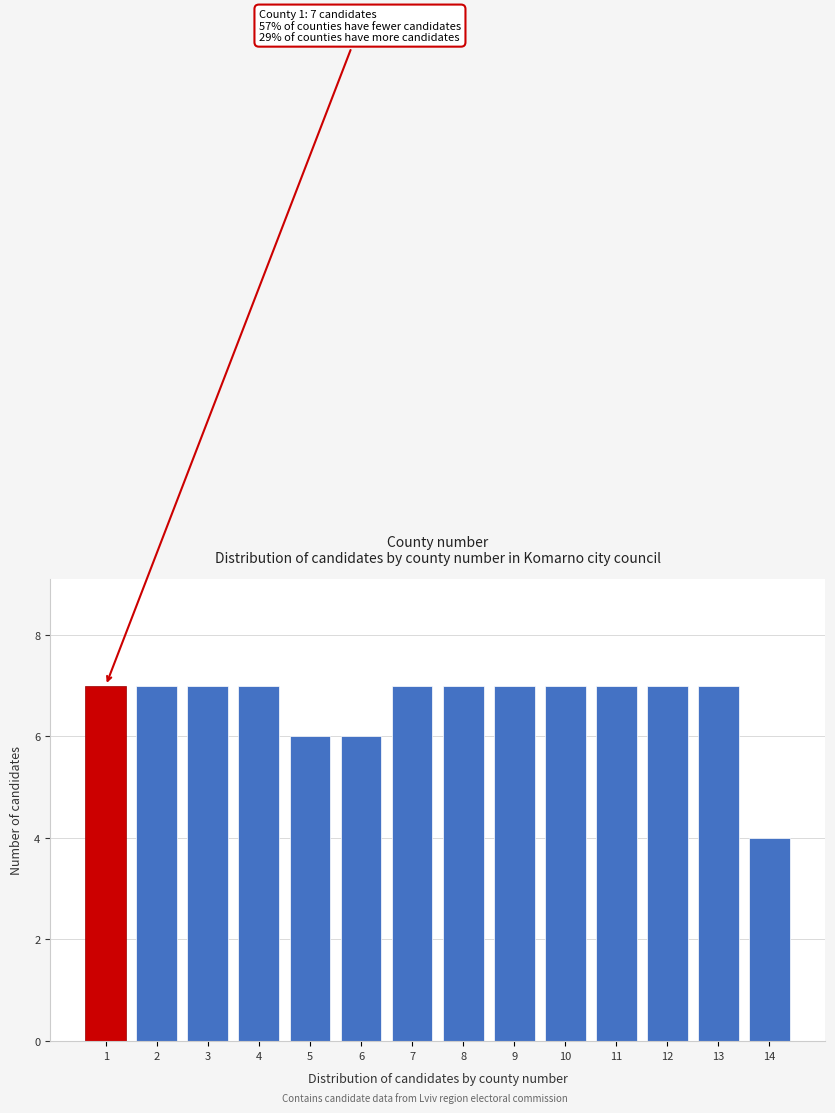

Reading left to right, what are all the values shown in this chart?

1=7	2=7	3=7	4=7	5=6	6=6	7=7	8=7	9=7	10=7	11=7	12=7	13=7	14=4